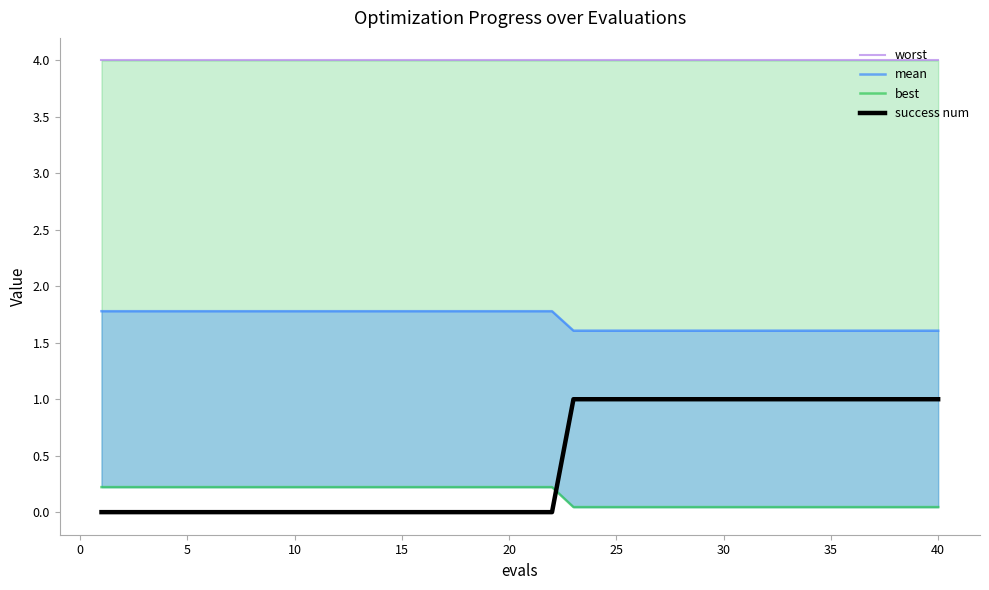

What is the sum of all mean values?

68.1